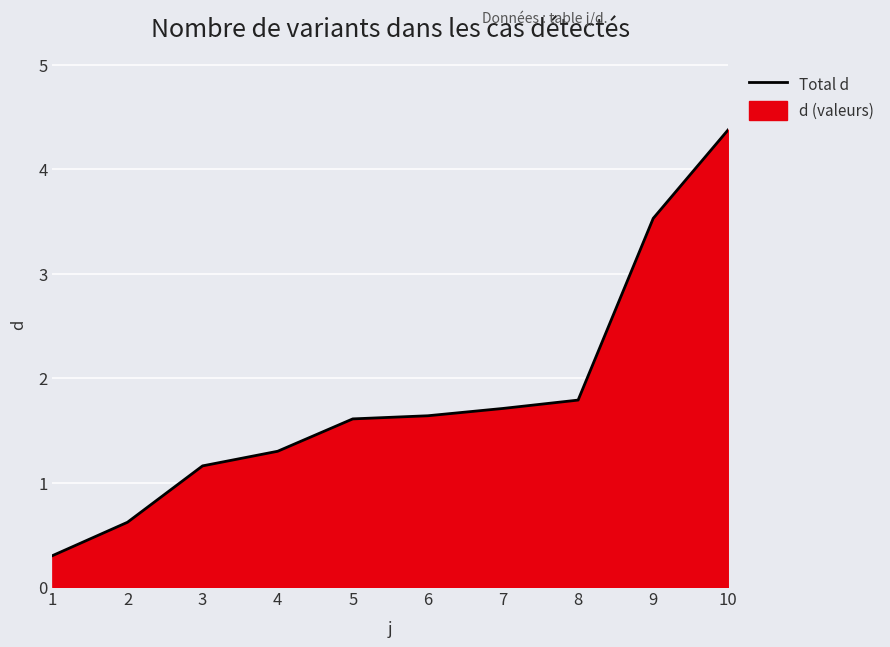

How many values exceed 1?

8